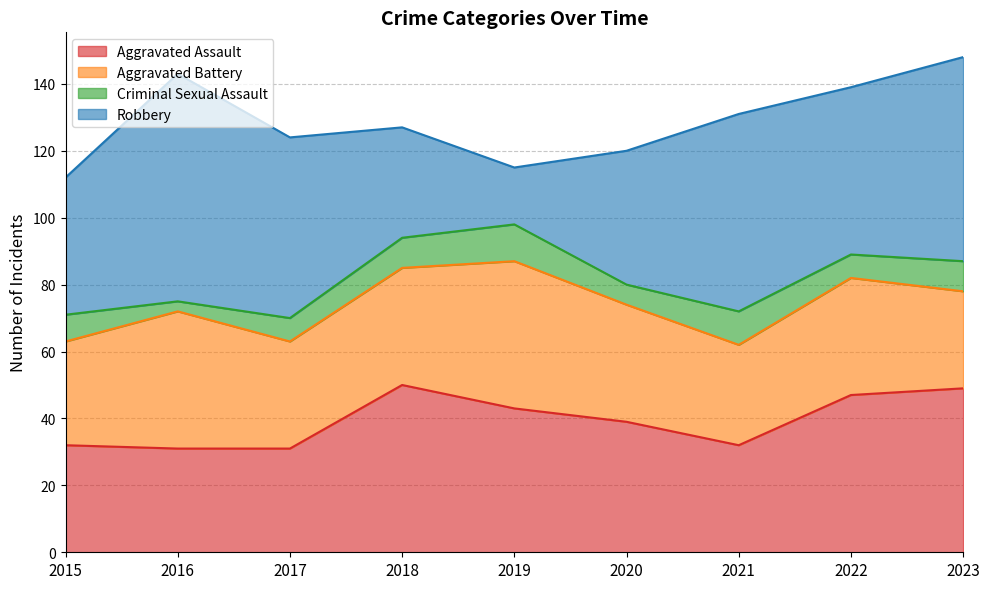

Is the value of Criminal Sexual Assault at 2023 greater than the value of Aggravated Battery at 2020?

No